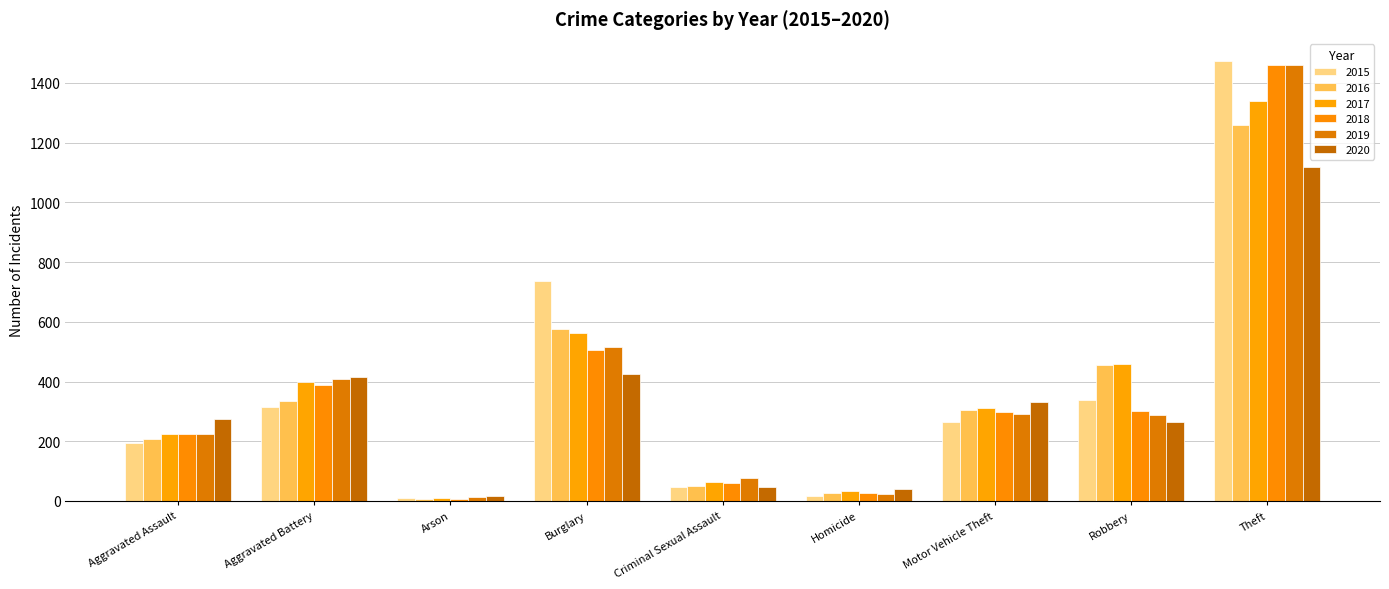

How many groups of bars are there?

9